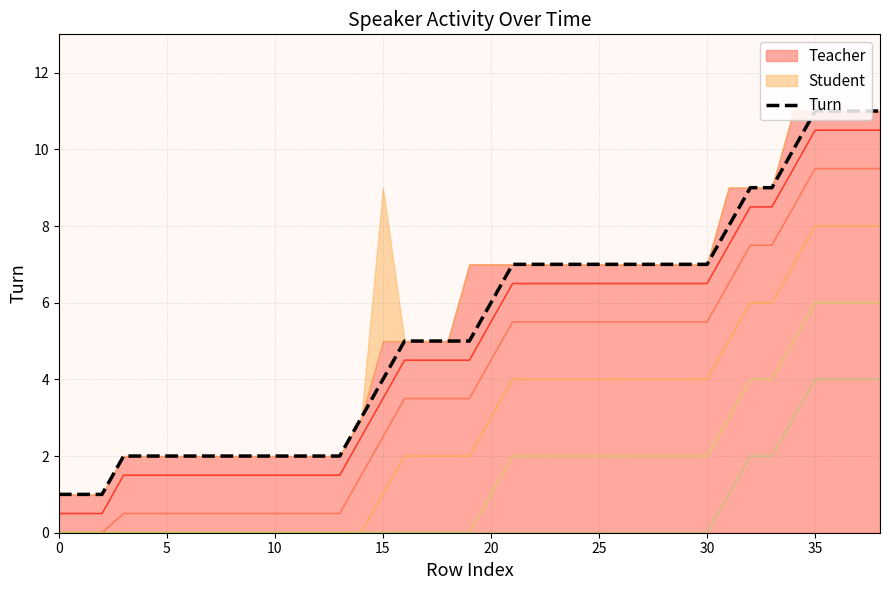

What is the highest value of the contour_1.5 series?

9.5